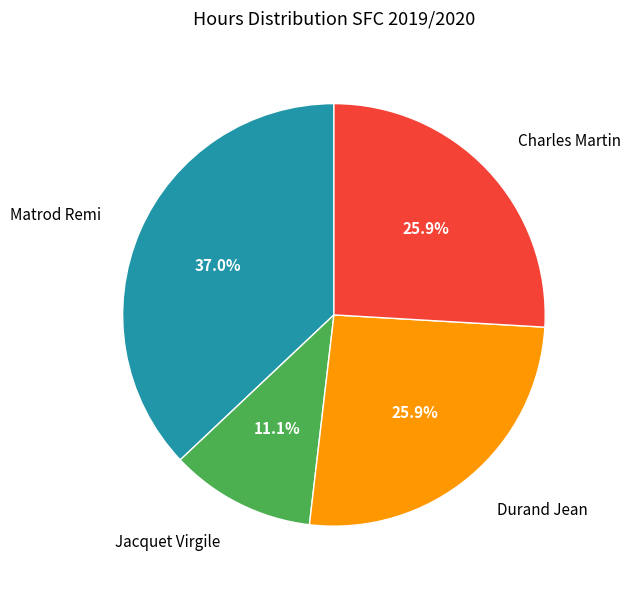

Is there any slice that represents more than half of the pie?

No